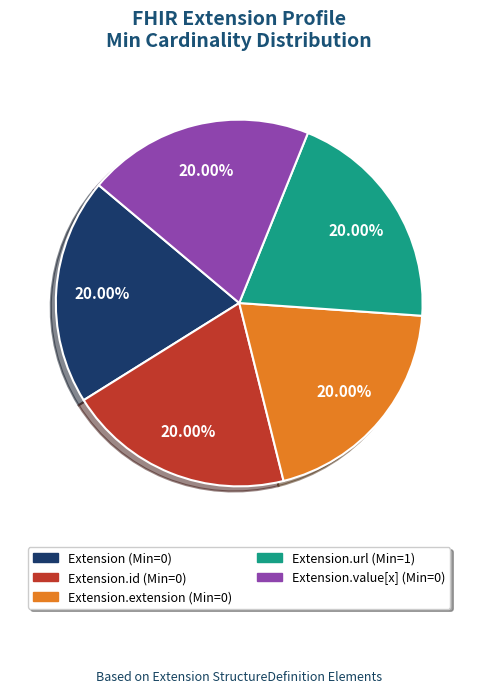

Is there a majority slice in this chart?

No